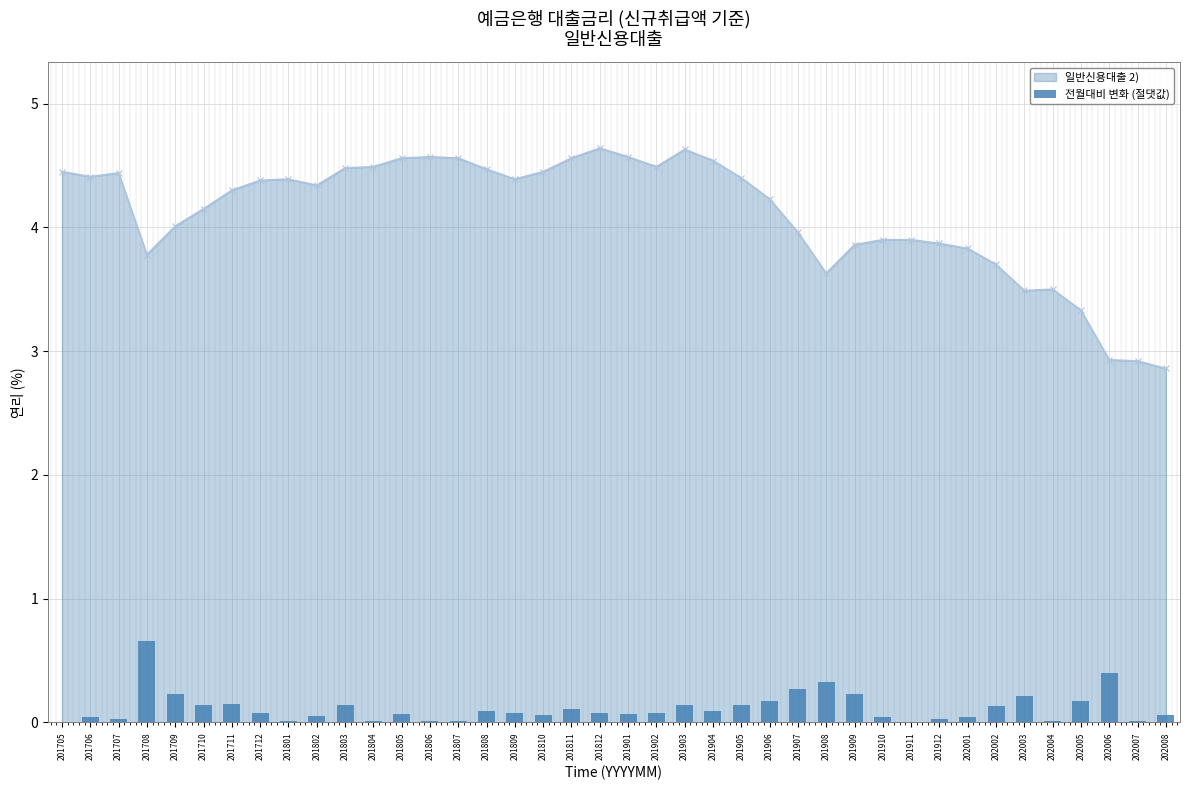

Reading right to left, what are all the values shown in this chart?

202008=0.1	202007=0.0	202006=0.4	202005=0.2	202004=0.0	202003=0.2	202002=0.1	202001=0.0	201912=0.0	201911=0.0	201910=0.0	201909=0.2	201908=0.3	201907=0.3	201906=0.2	201905=0.1	201904=0.1	201903=0.1	201902=0.1	201901=0.1	201812=0.1	201811=0.1	201810=0.1	201809=0.1	201808=0.1	201807=0.0	201806=0.0	201805=0.1	201804=0.0	201803=0.1	201802=0.0	201801=0.0	201712=0.1	201711=0.1	201710=0.1	201709=0.2	201708=0.7	201707=0.0	201706=0.0	201705=0.0